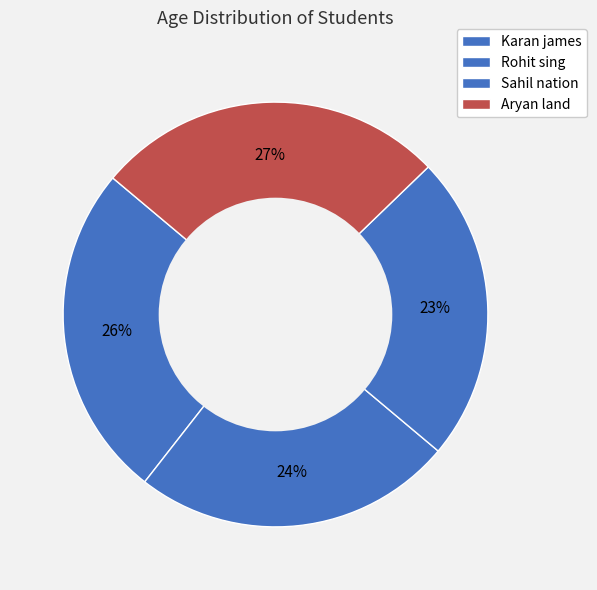

How many slices are in this pie chart?

4